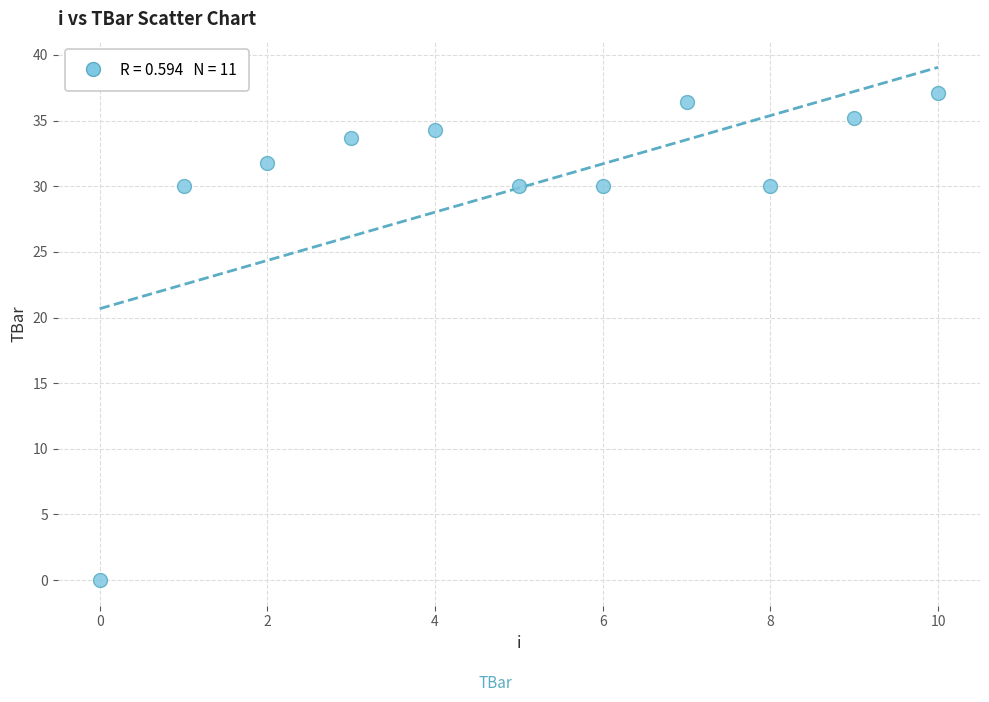

What is the range of Y values (max minus min)?

37.1